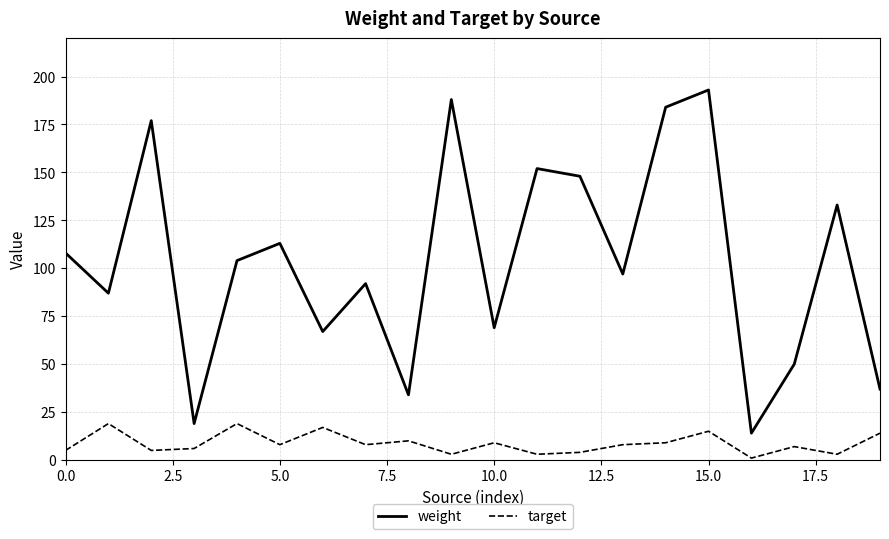

List the series in order of their overall mean, highest first.

weight, target